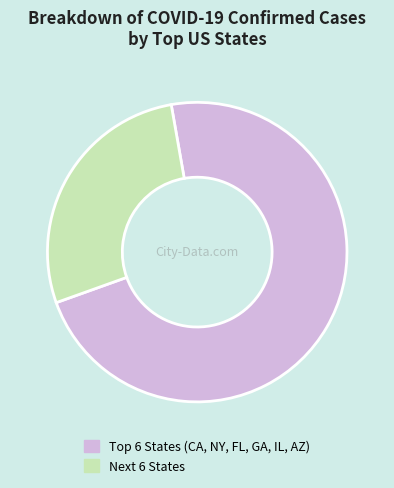

How many slices are in this pie chart?

2